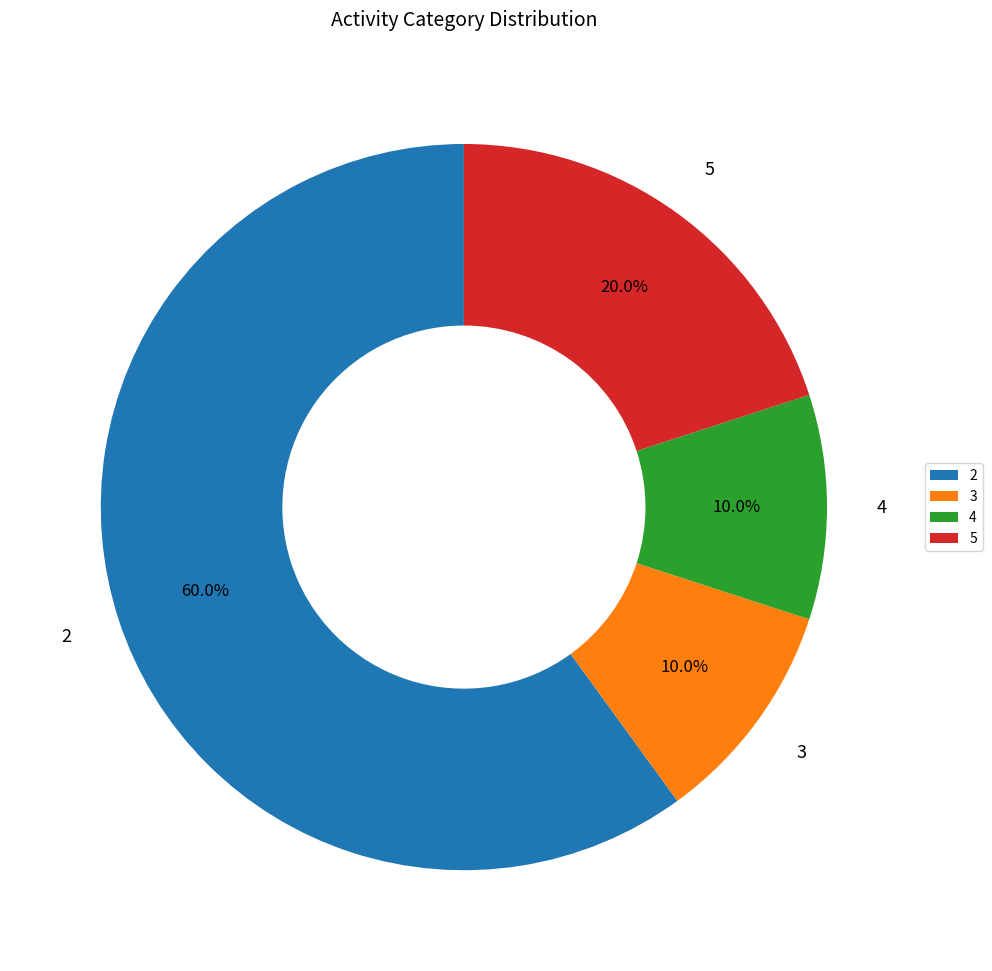

What is the largest slice in the pie chart?

2